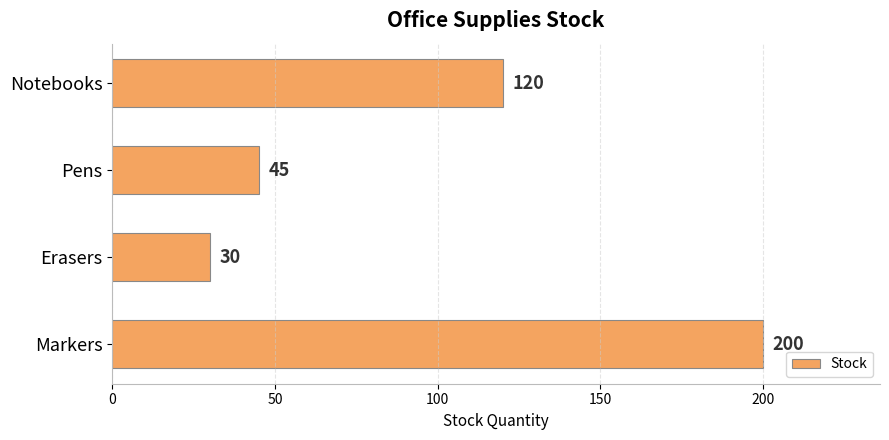

How many bars are there in total?

4